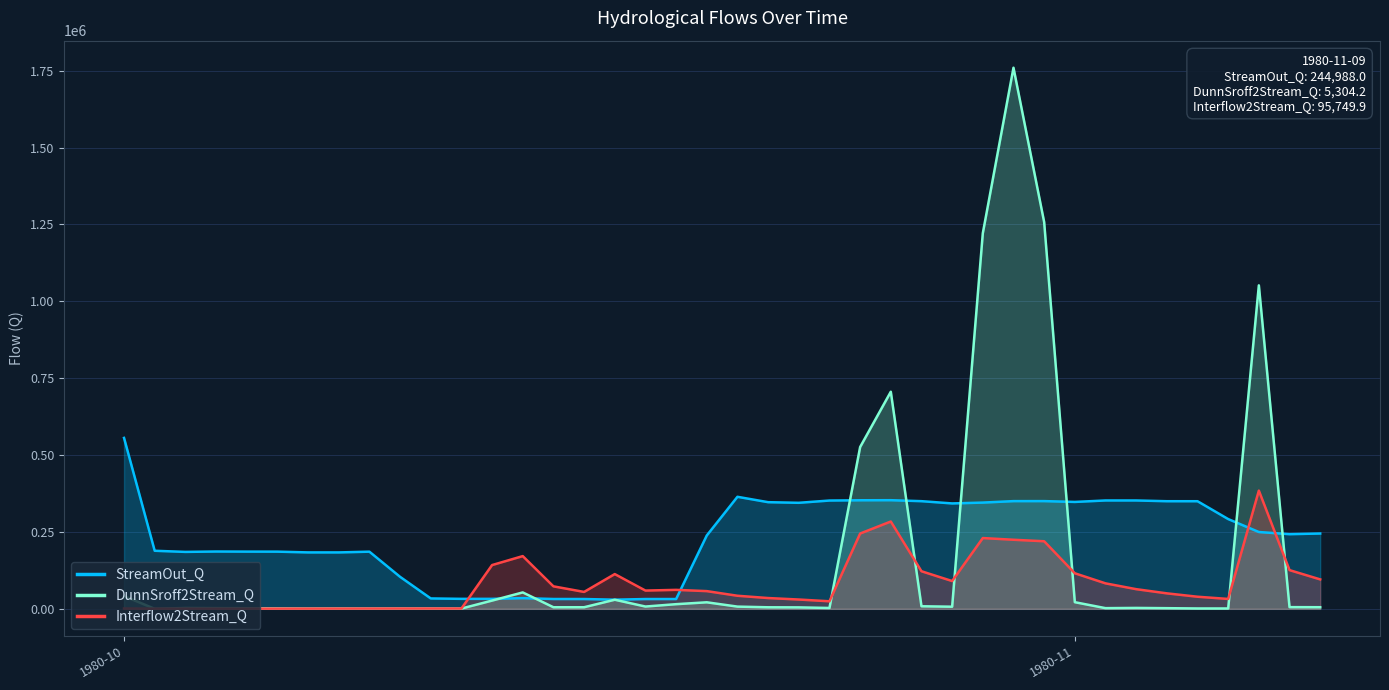

How many categories are shown in the chart?

40